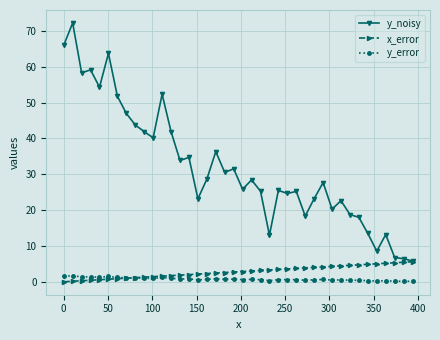

What is the difference between the maximum and second lowest values in the y_error series?

1.5